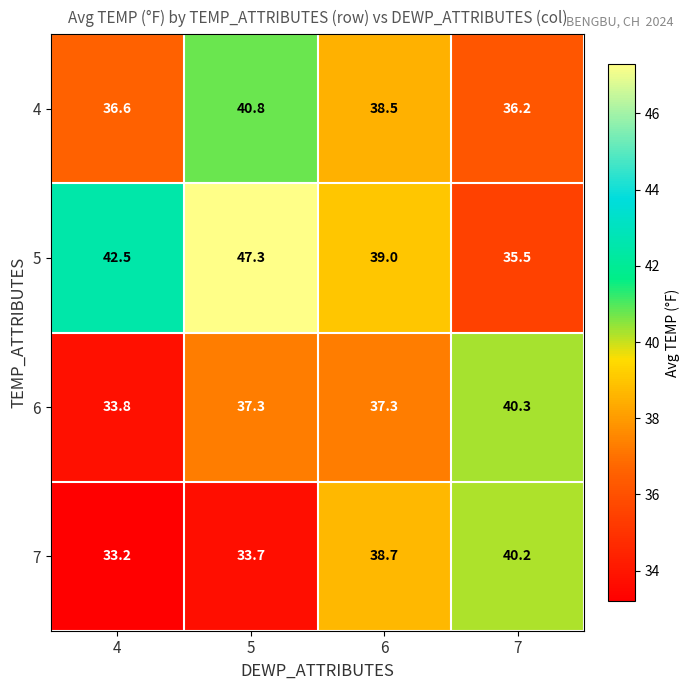

Which series has the largest total across all categories?

5